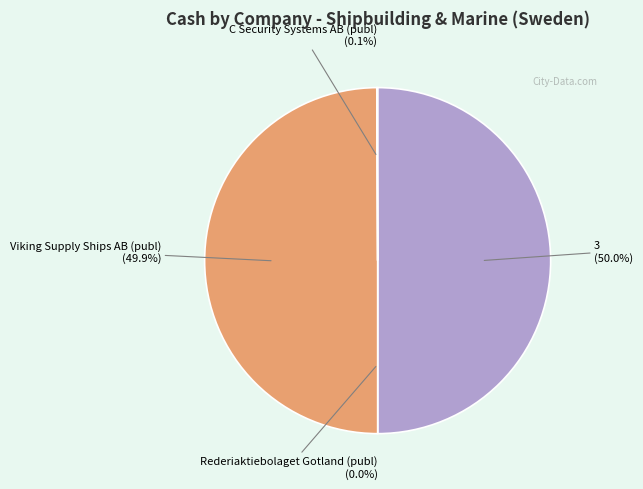

What is the largest slice in the pie chart?

3